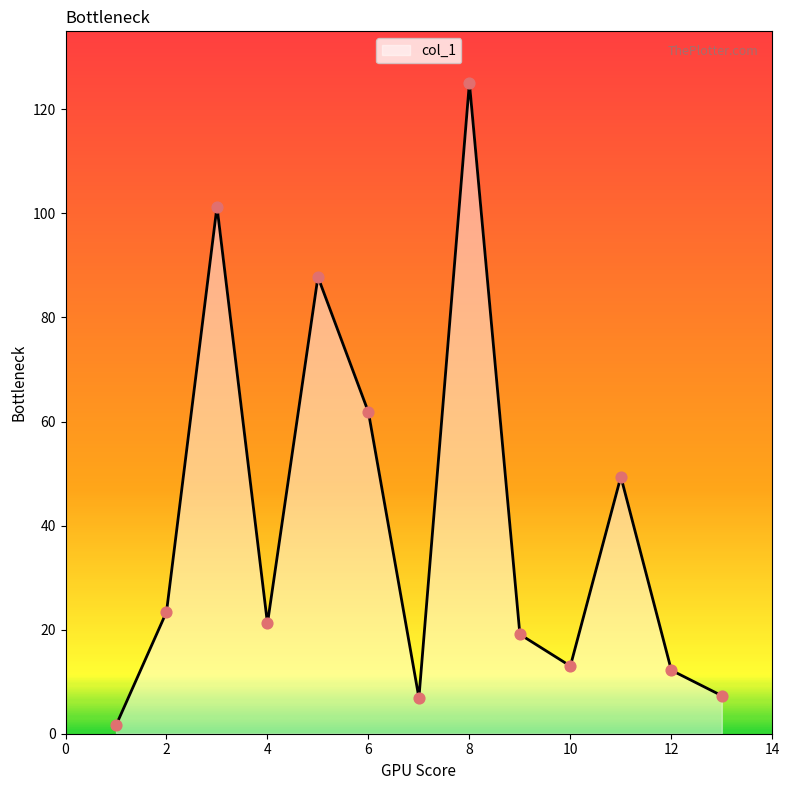

What is the maximum value shown in the chart?

125.1